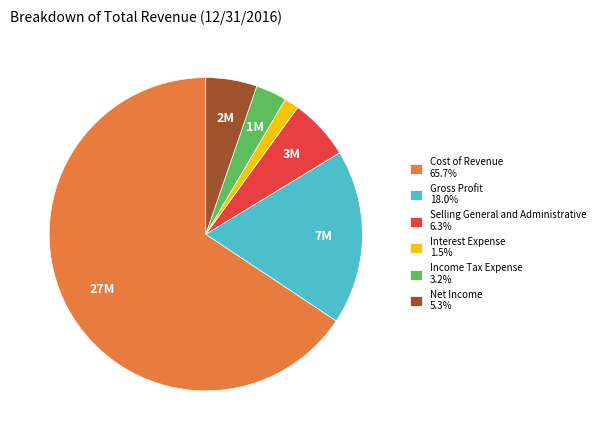

True or false: Selling General and Administrative accounts for 6% of the total.

True